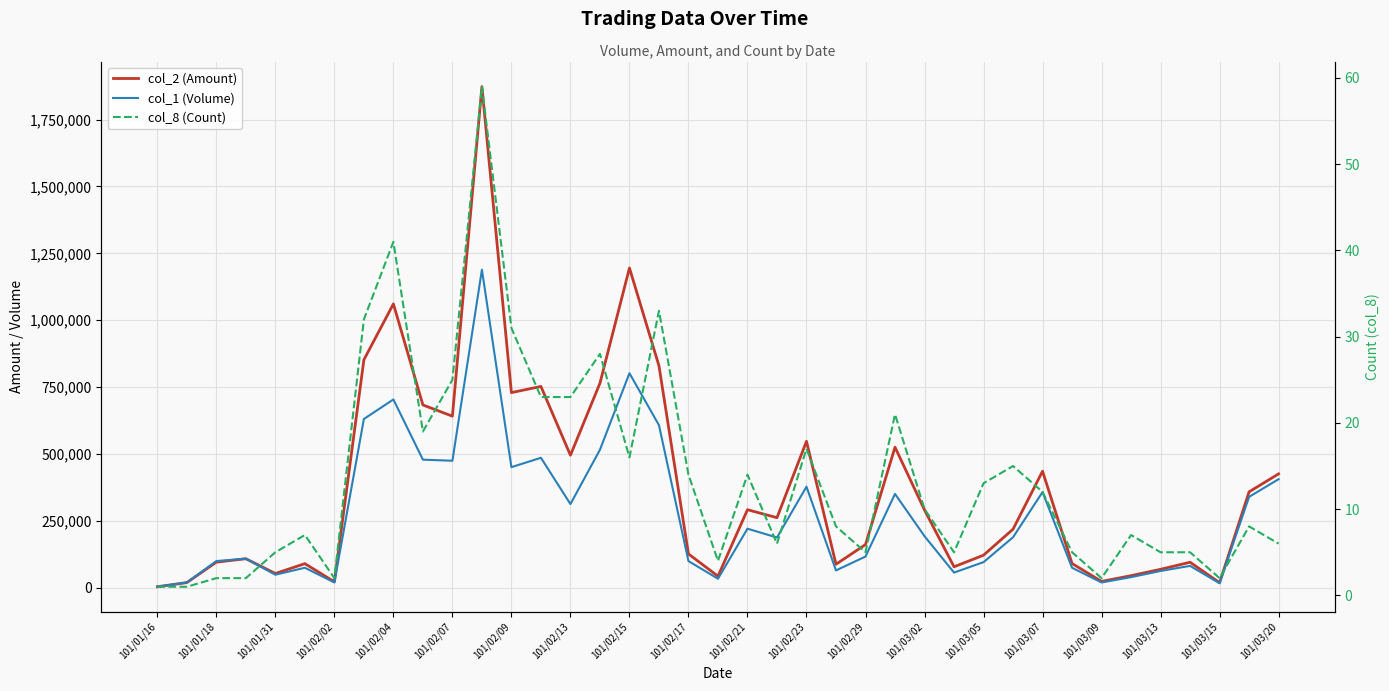

Which series has the largest range (max minus min)?

col_2 (Amount)